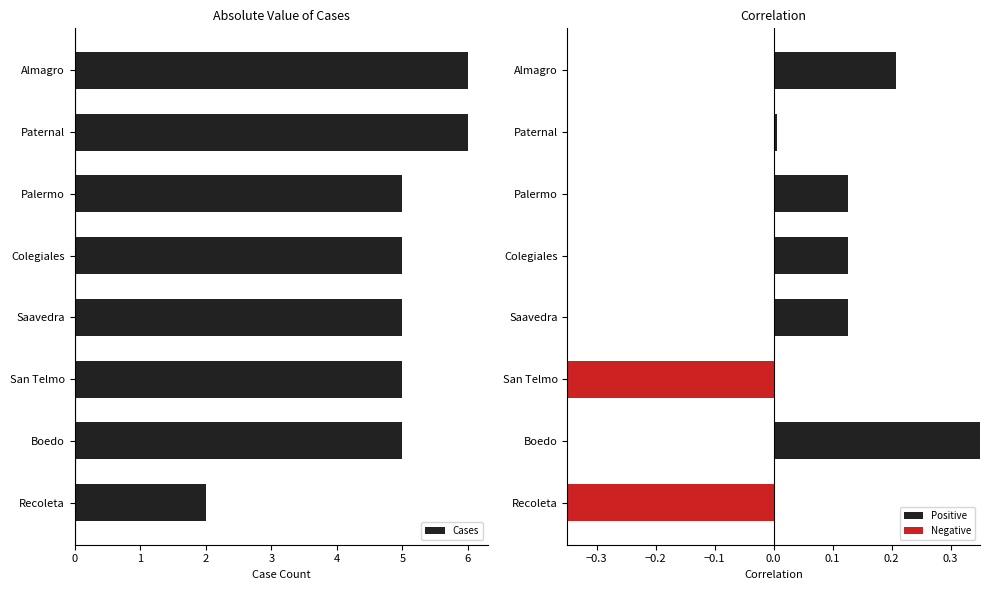

Rank the series at Palermo from highest to lowest value.

Cases, Correlation